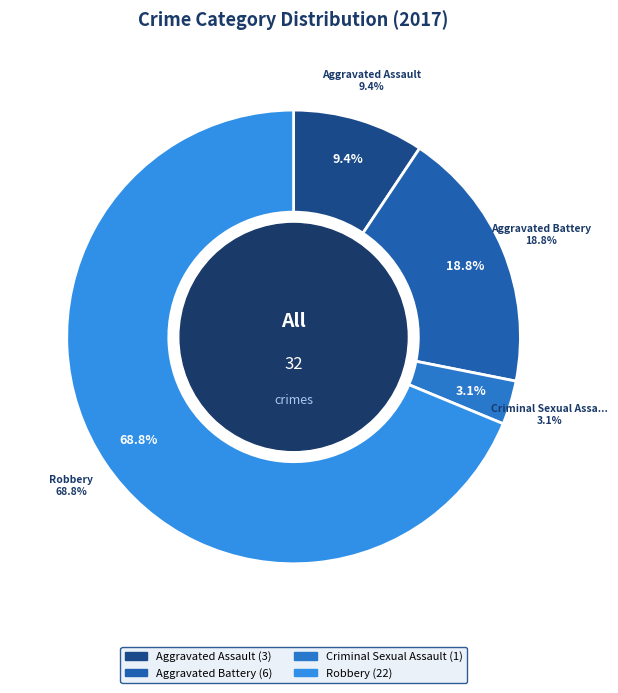

To the nearest percent, what is the difference between the largest and smallest slice percentages?

66%